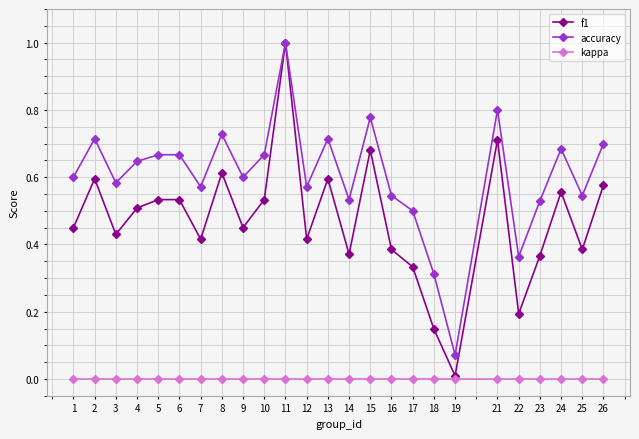

Which series has the widest spread of values?

f1